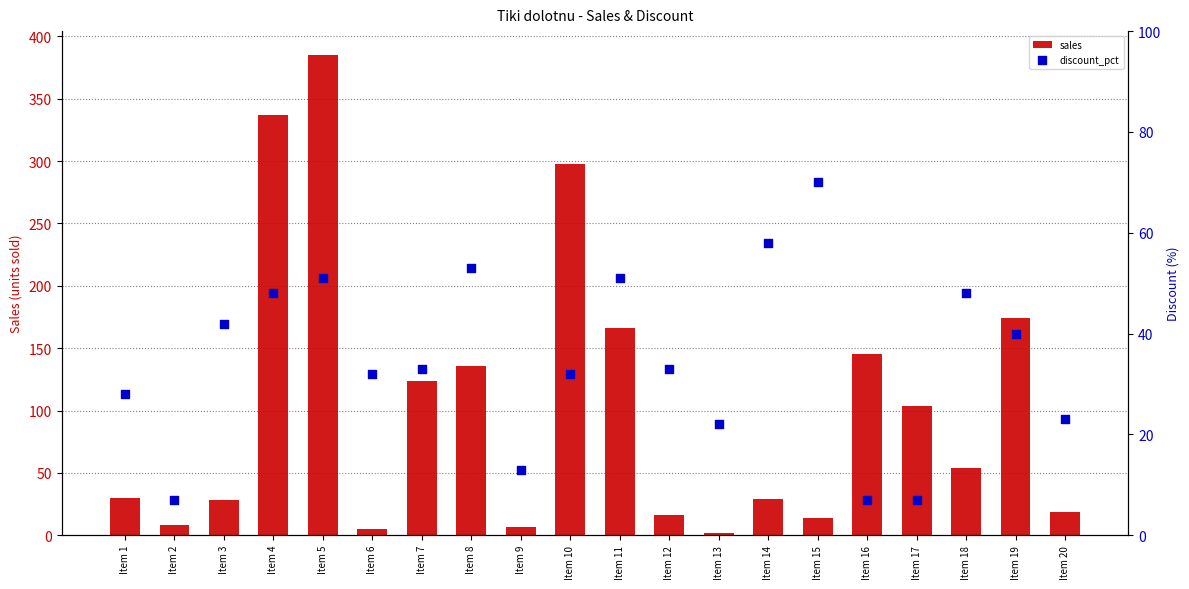

Which series has the widest spread of Y values?

sales